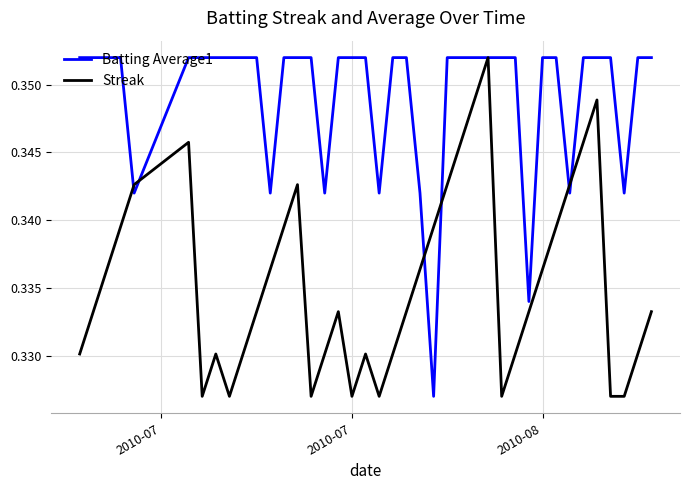

List the series in order of their overall mean, highest first.

Batting Average1, Streak